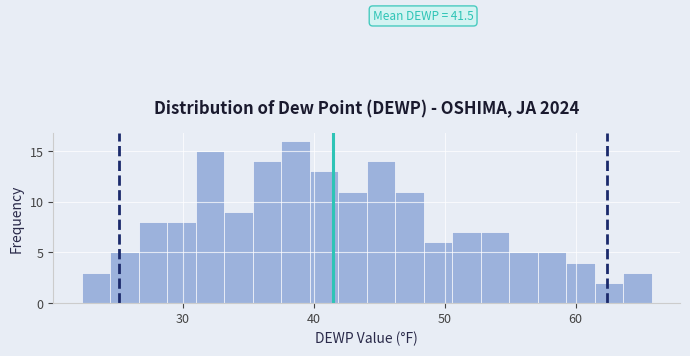

Around what value on the x-axis is the tallest bar? Give the approximate position of its centre, as read against the axis.

39